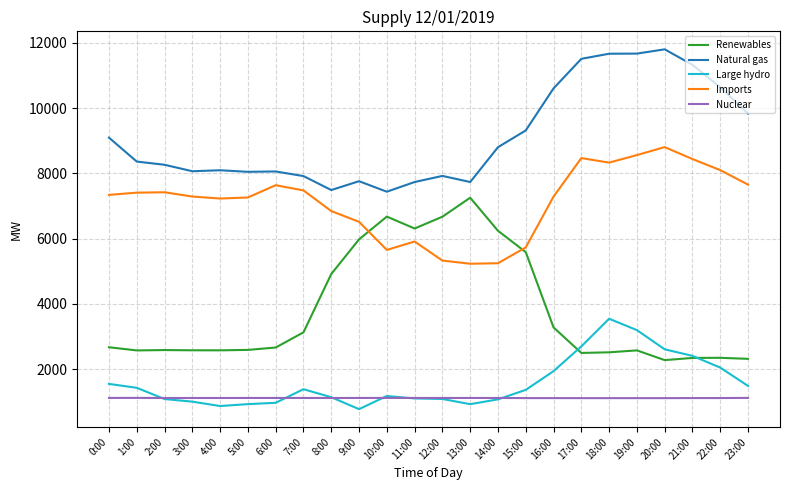

In Natural gas, how many points are lower than both neighbors (excluding endpoints)?

5